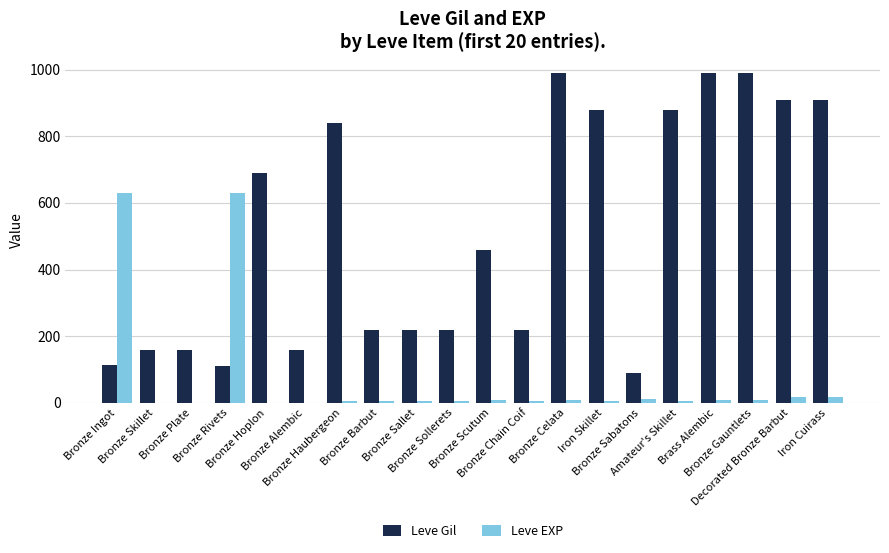

What is the difference between the Leve EXP values at Bronze Sollerets and Brass Alembic?

4